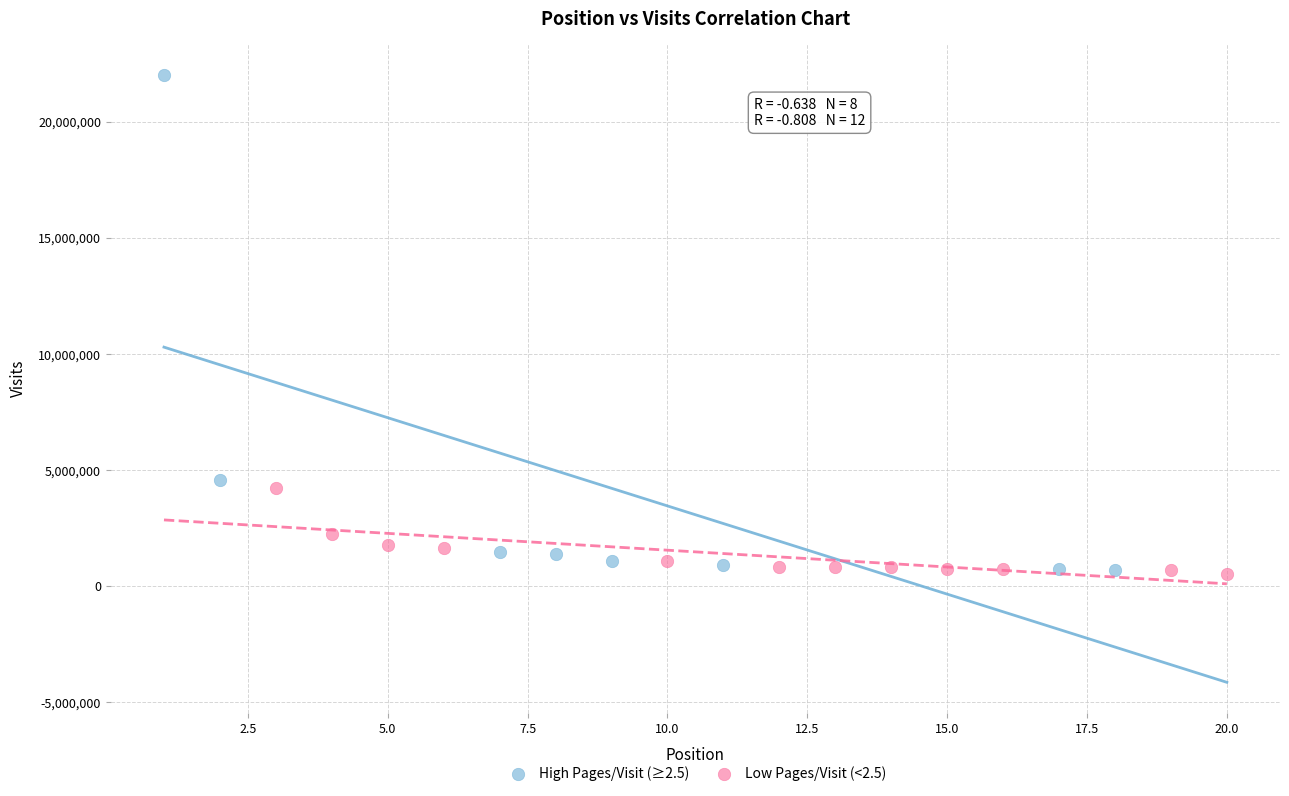

Which series has the largest Y range (max minus min)?

High Pages/Visit (≥2.5)